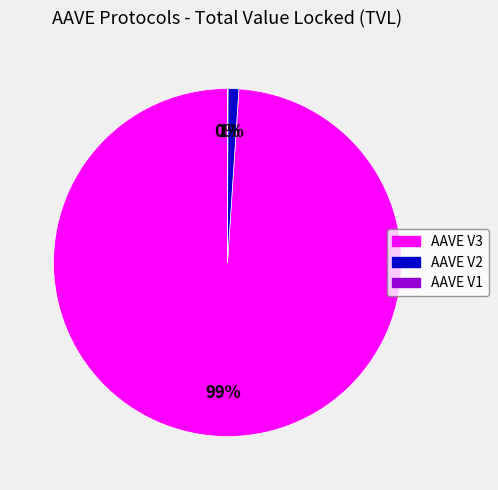

What is the majority slice?

AAVE V3